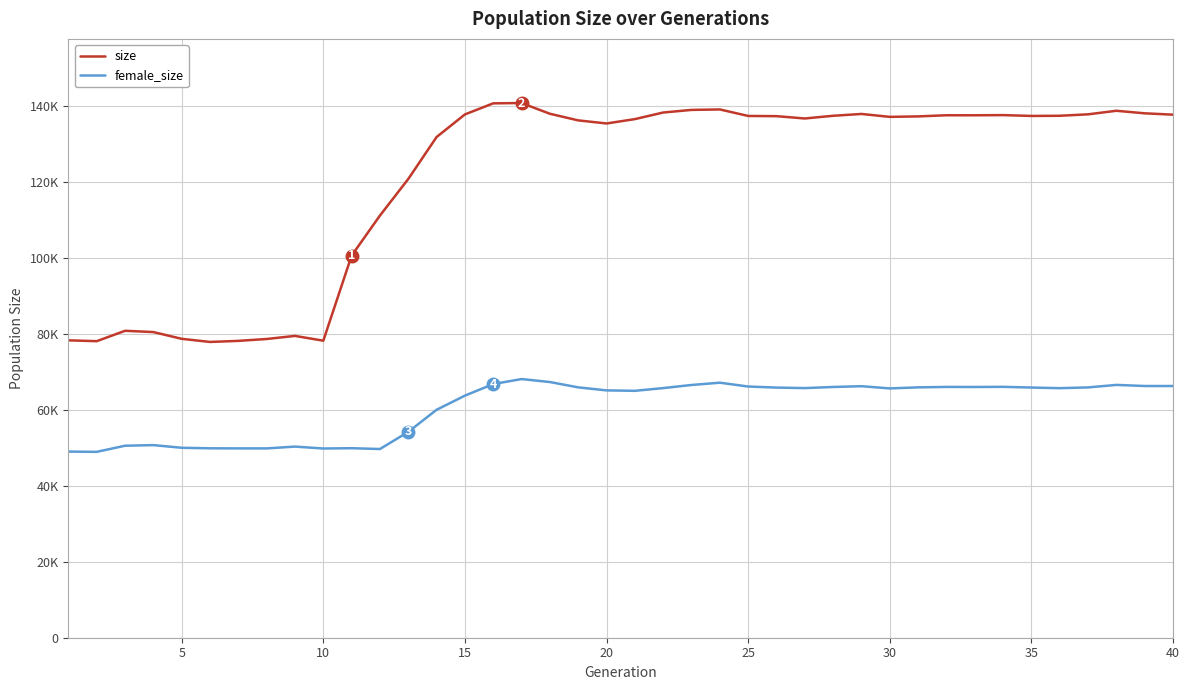

Does the chart have visible grid lines?

Yes